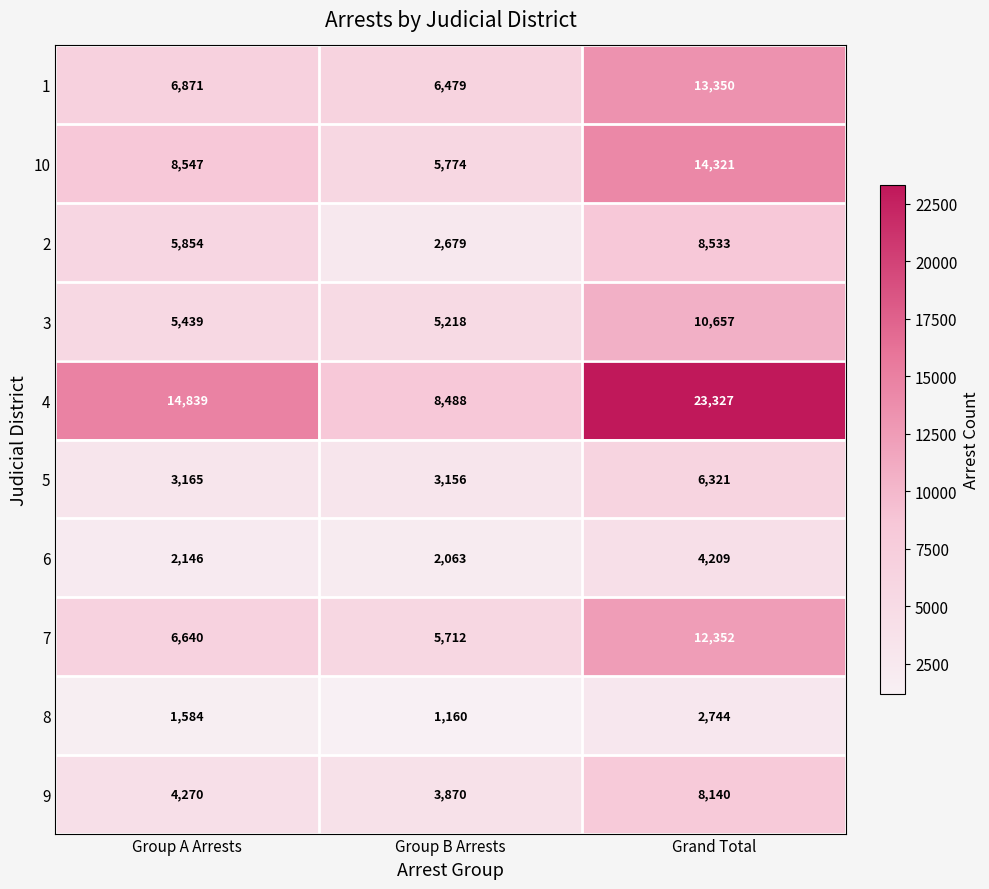

How many categories are shown in the chart?

3